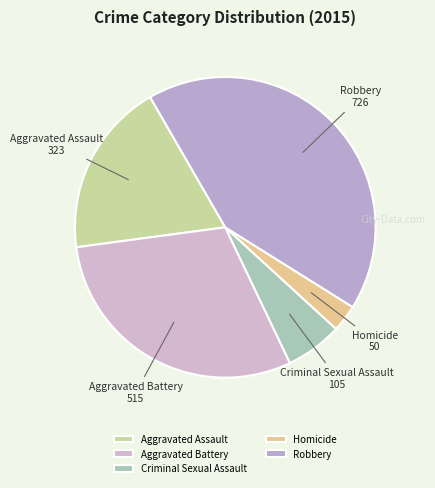

Between Robbery and Homicide, which is larger?

Robbery